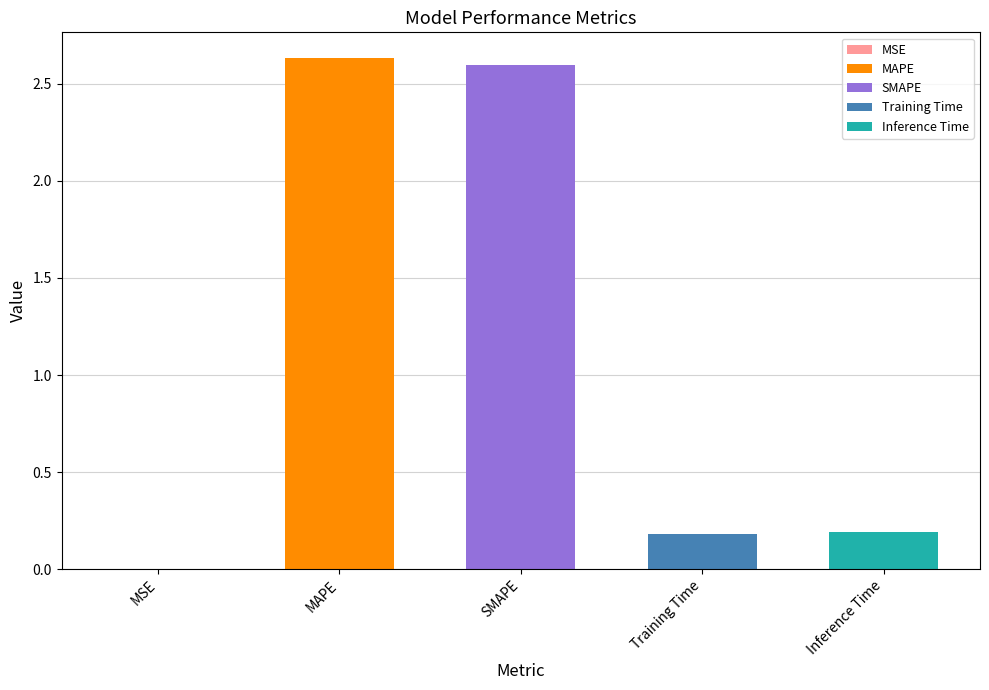

Where is the data nearest to the value 1?

Inference Time